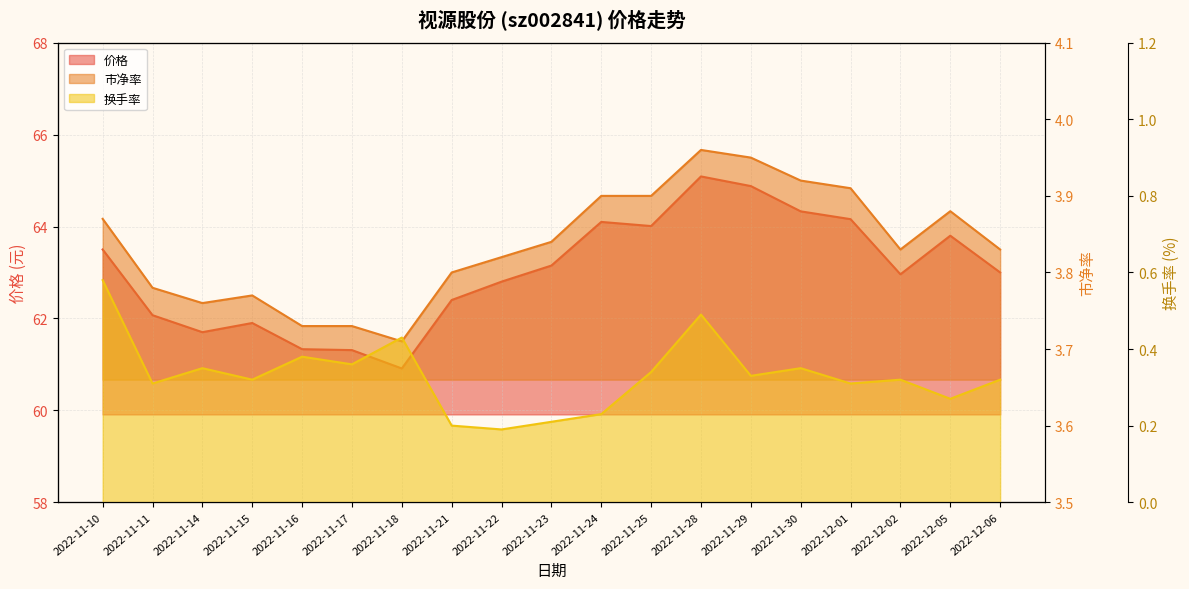

How many lines are shown in the chart?

3